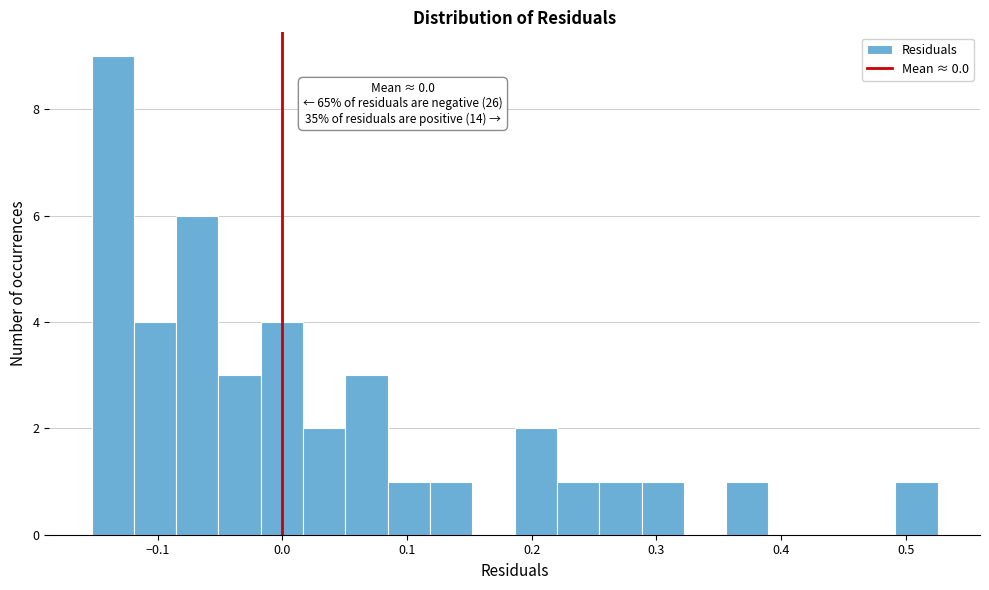

Around what value on the x-axis is the tallest bar? Give the approximate position of its centre, as read against the axis.

-0.14